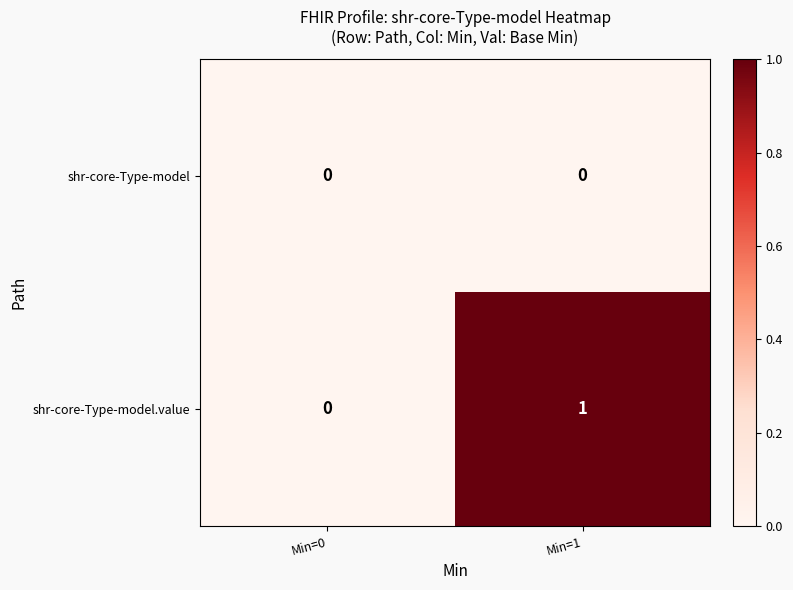

Reading right to left, list all the values displayed in this chart.

shr-core-Type-model: Min=1=0	Min=0=0
shr-core-Type-model.value: Min=1=1	Min=0=0